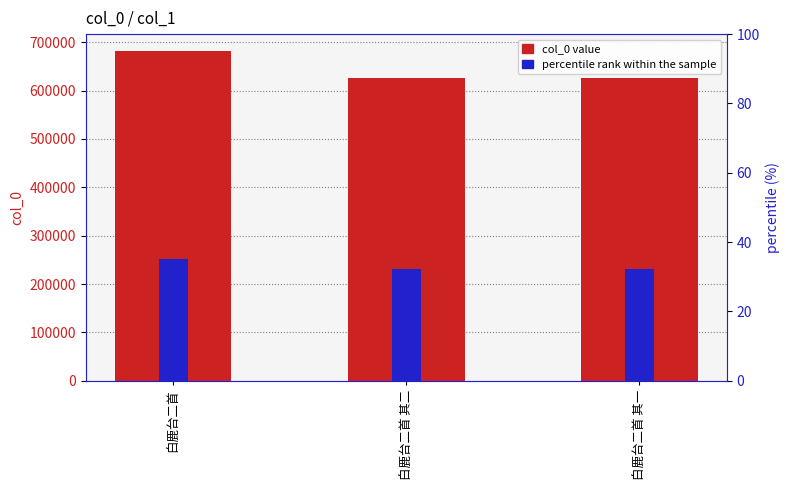

What is the sum of all col_0 value values?

1936760.0